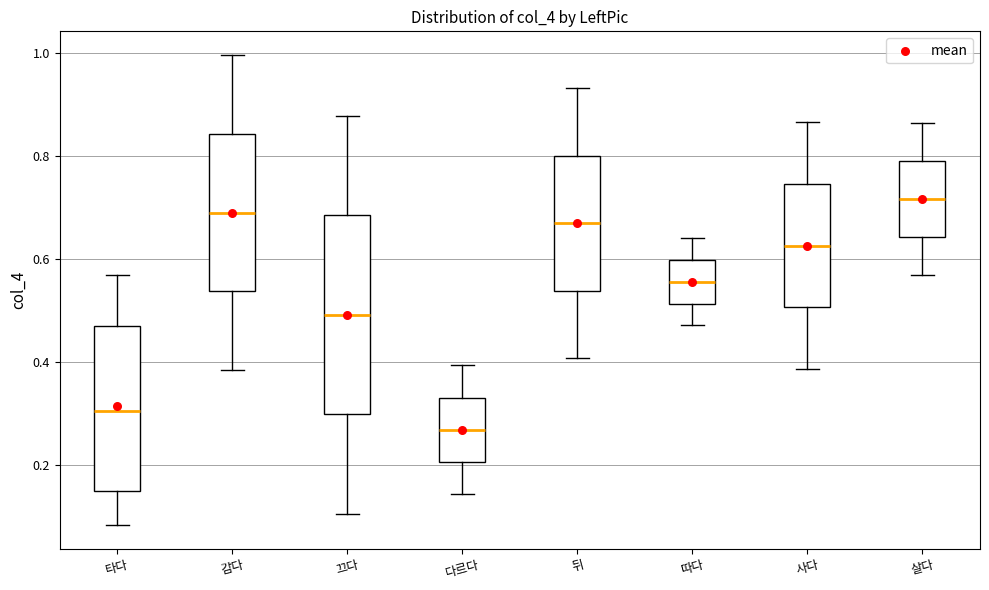

Which box is the tallest, from its lower edge to its upper edge?

끄다